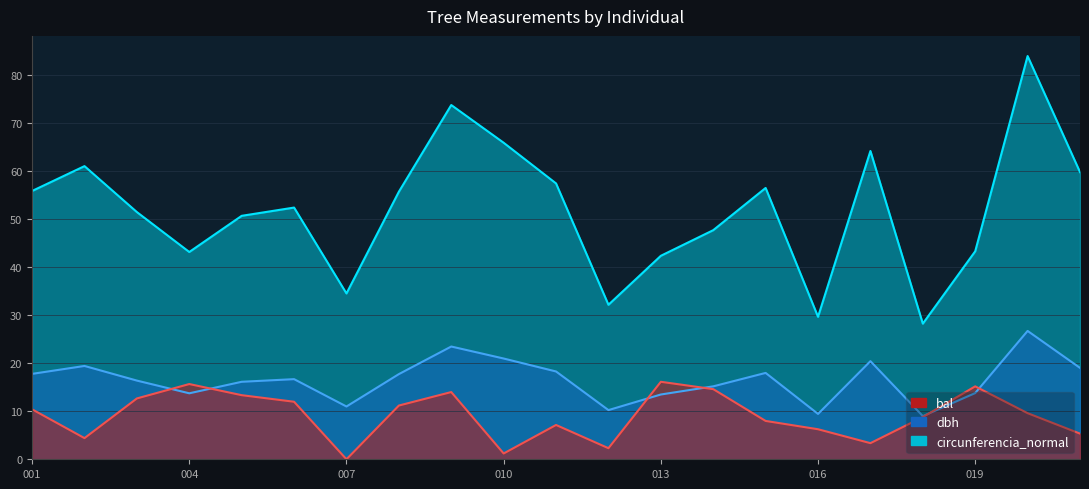

Does the chart have visible grid lines?

Yes